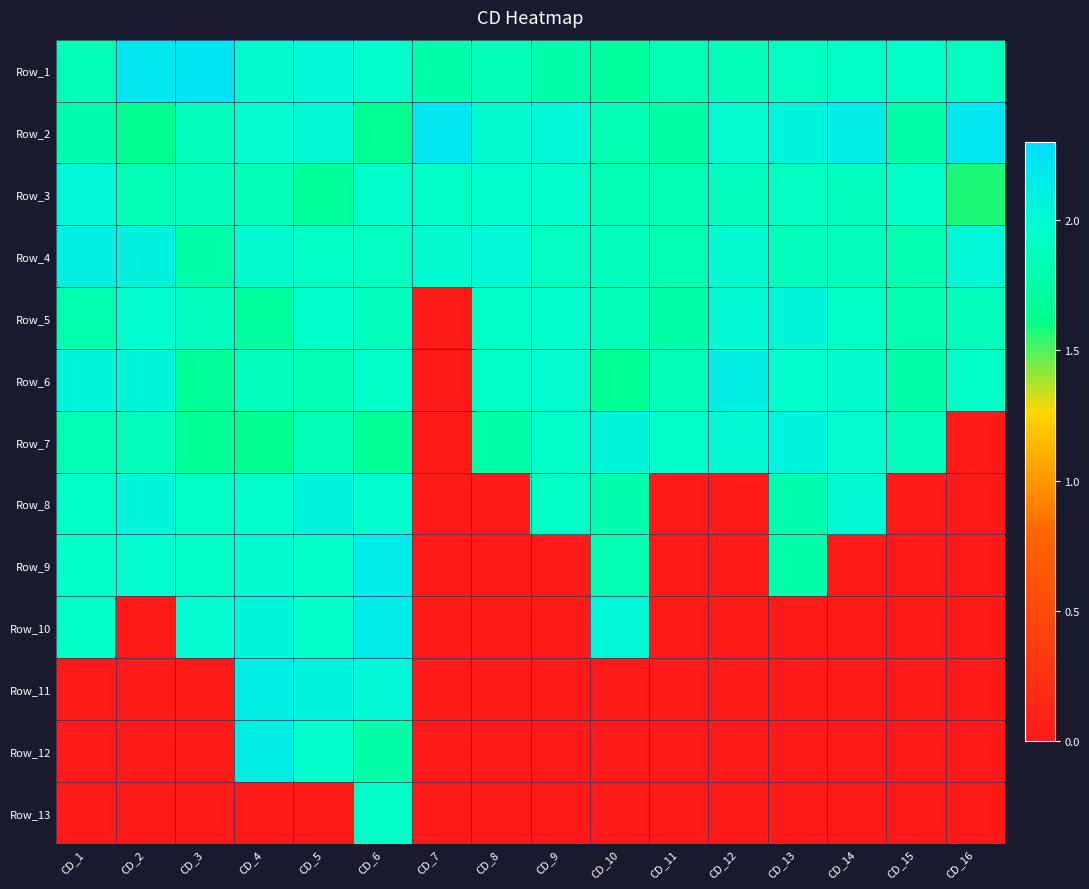

Reading left to right, what are all the values shown in this chart?

Row_1: CD_1=1.8	CD_2=2.2	CD_3=2.2	CD_4=2.0	CD_5=2.0	CD_6=2.0	CD_7=1.8	CD_8=1.9	CD_9=1.8	CD_10=1.7	CD_11=1.8	CD_12=1.8	CD_13=1.9	CD_14=1.9	CD_15=1.9	CD_16=1.9
Row_2: CD_1=1.8	CD_2=1.7	CD_3=1.9	CD_4=2.0	CD_5=2.0	CD_6=1.7	CD_7=2.2	CD_8=2.0	CD_9=2.0	CD_10=1.8	CD_11=1.8	CD_12=2.0	CD_13=2.1	CD_14=2.1	CD_15=1.8	CD_16=2.2
Row_3: CD_1=2.0	CD_2=1.8	CD_3=1.9	CD_4=1.8	CD_5=1.7	CD_6=1.9	CD_7=1.9	CD_8=2.0	CD_9=2.0	CD_10=1.8	CD_11=1.8	CD_12=1.9	CD_13=1.9	CD_14=1.9	CD_15=1.9	CD_16=1.6
Row_4: CD_1=2.1	CD_2=2.1	CD_3=1.8	CD_4=2.0	CD_5=1.9	CD_6=1.9	CD_7=2.0	CD_8=2.0	CD_9=1.9	CD_10=1.9	CD_11=1.8	CD_12=2.0	CD_13=1.9	CD_14=1.9	CD_15=1.8	CD_16=2.0
Row_5: CD_1=1.8	CD_2=2.0	CD_3=1.9	CD_4=1.7	CD_5=2.0	CD_6=1.9	CD_7=0.0	CD_8=1.9	CD_9=2.0	CD_10=1.9	CD_11=1.8	CD_12=2.0	CD_13=2.0	CD_14=1.9	CD_15=1.8	CD_16=1.9
Row_6: CD_1=2.1	CD_2=2.0	CD_3=1.7	CD_4=1.9	CD_5=1.8	CD_6=1.9	CD_7=0.0	CD_8=1.9	CD_9=2.0	CD_10=1.7	CD_11=1.9	CD_12=2.1	CD_13=2.0	CD_14=2.0	CD_15=1.8	CD_16=1.9
Row_7: CD_1=1.8	CD_2=1.9	CD_3=1.7	CD_4=1.6	CD_5=1.8	CD_6=1.7	CD_7=0.0	CD_8=1.8	CD_9=1.9	CD_10=2.0	CD_11=1.9	CD_12=2.0	CD_13=2.1	CD_14=2.0	CD_15=1.9	CD_16=0.0
Row_8: CD_1=1.9	CD_2=2.0	CD_3=1.9	CD_4=2.0	CD_5=2.1	CD_6=2.0	CD_7=0.0	CD_8=0.0	CD_9=1.9	CD_10=1.8	CD_11=0.0	CD_12=0.0	CD_13=1.8	CD_14=2.0	CD_15=0.0	CD_16=0.0
Row_9: CD_1=1.9	CD_2=2.0	CD_3=1.9	CD_4=2.0	CD_5=1.9	CD_6=2.1	CD_7=0.0	CD_8=0.0	CD_9=0.0	CD_10=1.8	CD_11=0.0	CD_12=0.0	CD_13=1.8	CD_14=0.0	CD_15=0.0	CD_16=0.0
Row_10: CD_1=1.9	CD_2=0.0	CD_3=2.0	CD_4=2.0	CD_5=1.9	CD_6=2.1	CD_7=0.0	CD_8=0.0	CD_9=0.0	CD_10=2.0	CD_11=0.0	CD_12=0.0	CD_13=0.0	CD_14=0.0	CD_15=0.0	CD_16=0.0
Row_11: CD_1=0.0	CD_2=0.0	CD_3=0.0	CD_4=2.1	CD_5=2.1	CD_6=2.0	CD_7=0.0	CD_8=0.0	CD_9=0.0	CD_10=0.0	CD_11=0.0	CD_12=0.0	CD_13=0.0	CD_14=0.0	CD_15=0.0	CD_16=0.0
Row_12: CD_1=0.0	CD_2=0.0	CD_3=0.0	CD_4=2.1	CD_5=2.0	CD_6=1.8	CD_7=0.0	CD_8=0.0	CD_9=0.0	CD_10=0.0	CD_11=0.0	CD_12=0.0	CD_13=0.0	CD_14=0.0	CD_15=0.0	CD_16=0.0
Row_13: CD_1=0.0	CD_2=0.0	CD_3=0.0	CD_4=0.0	CD_5=0.0	CD_6=1.9	CD_7=0.0	CD_8=0.0	CD_9=0.0	CD_10=0.0	CD_11=0.0	CD_12=0.0	CD_13=0.0	CD_14=0.0	CD_15=0.0	CD_16=0.0